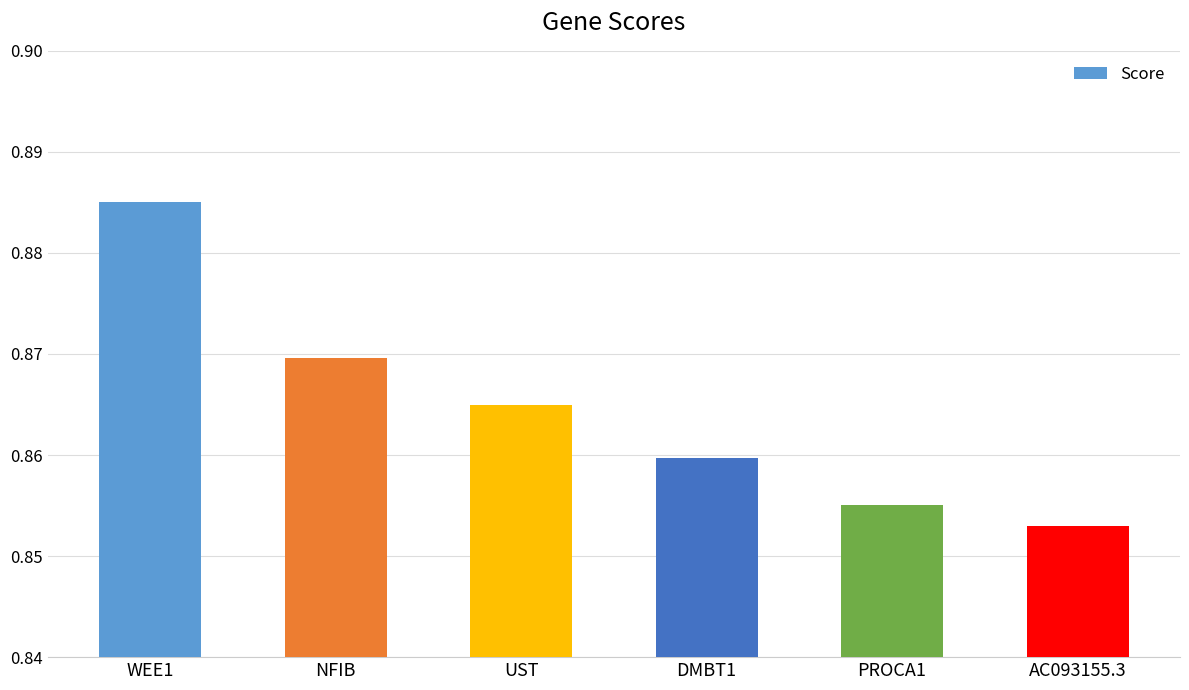

What is the label of the 6th bar from the right?

WEE1